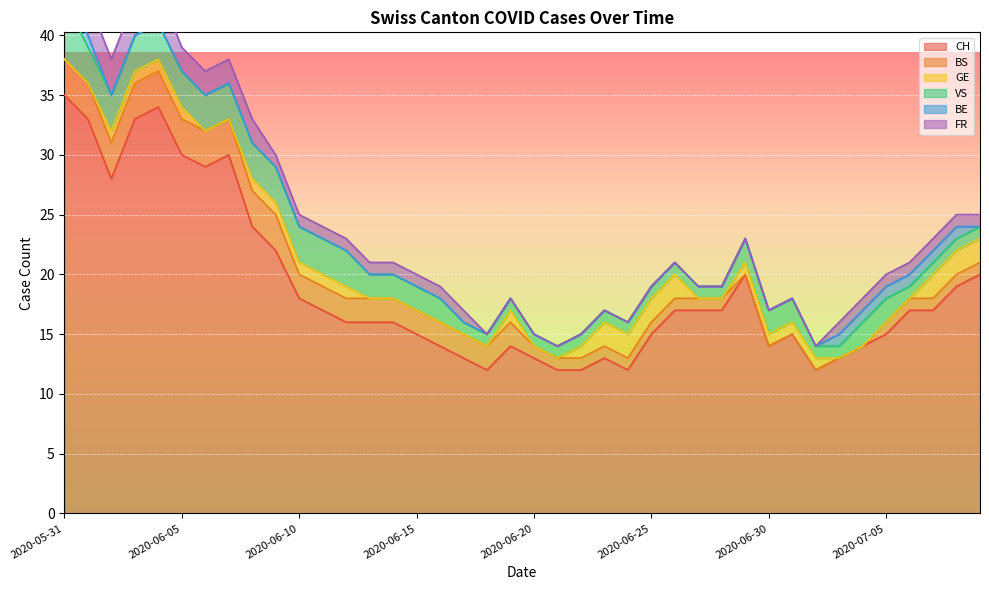

What is the difference between the maximum and second lowest values in the BS series?

3